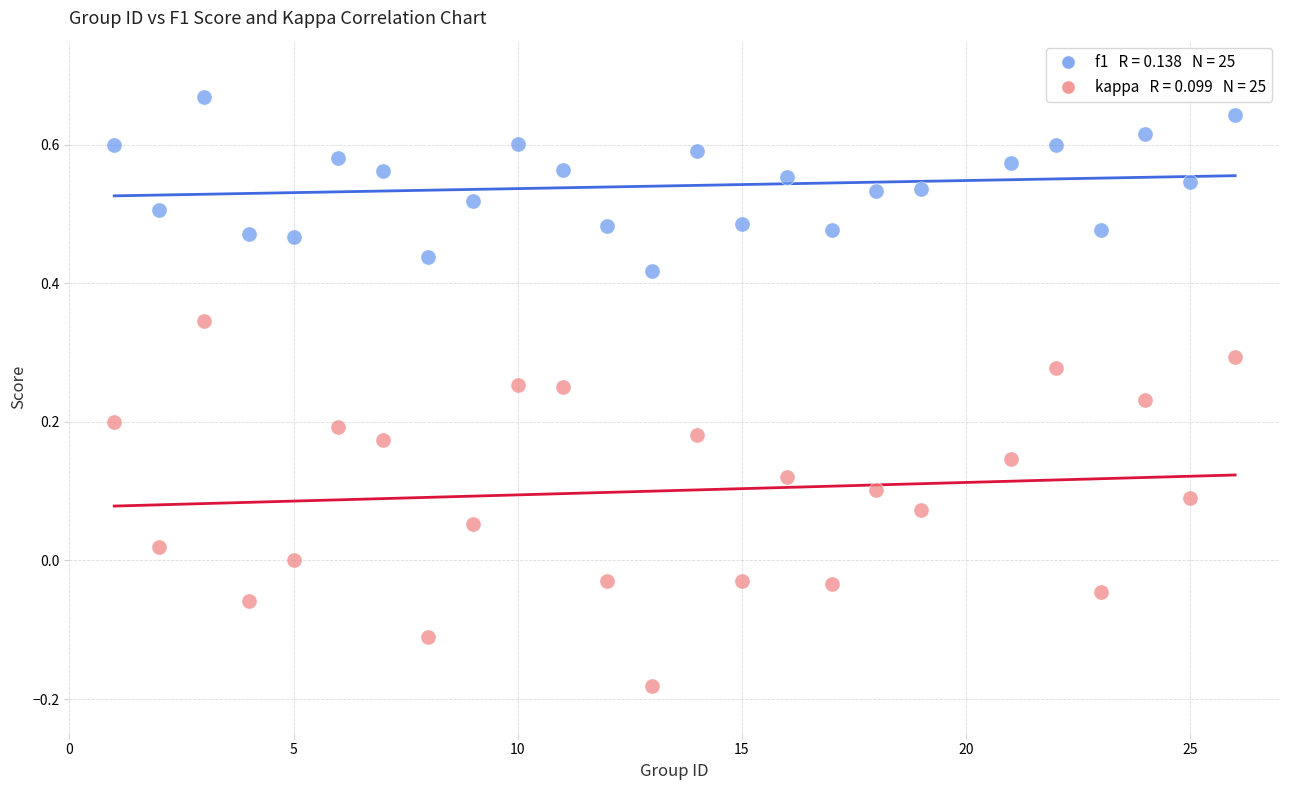

Across all data points, what is the range of X values (max minus min)?

25.0